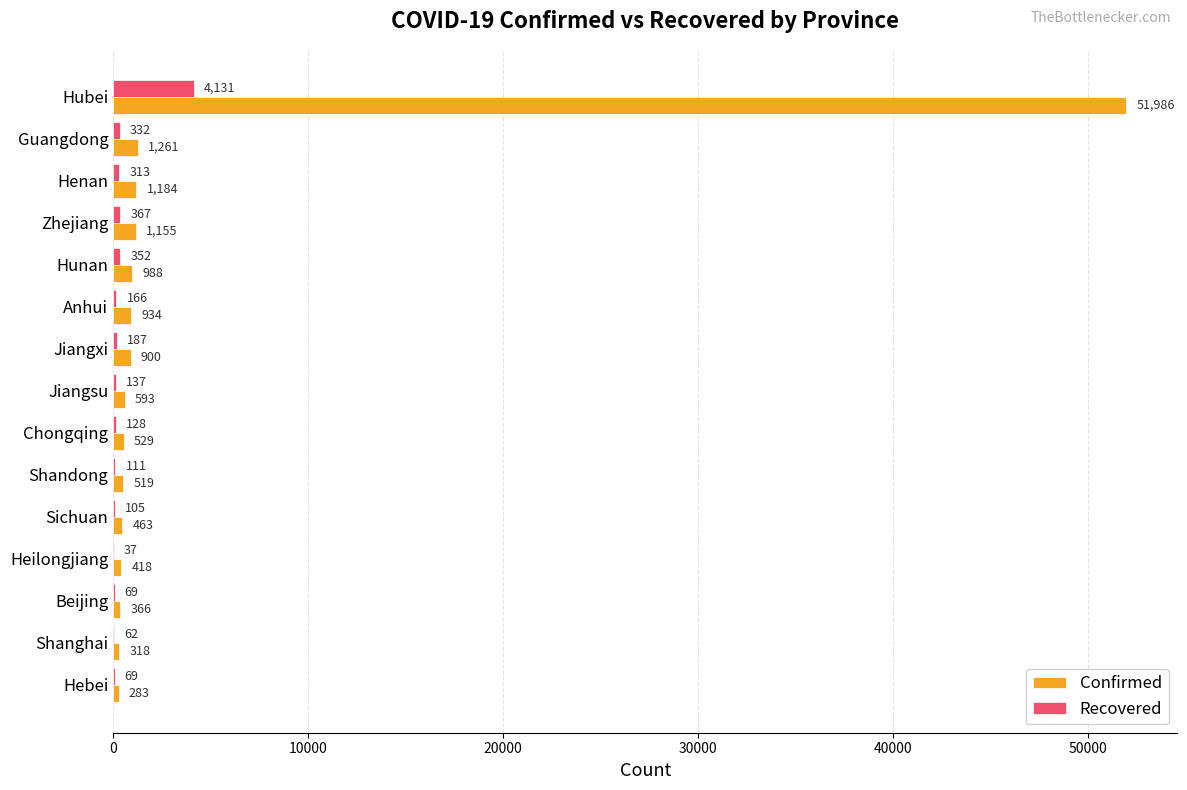

What is the sum of the Recovered values at Shandong and Guangdong?

443